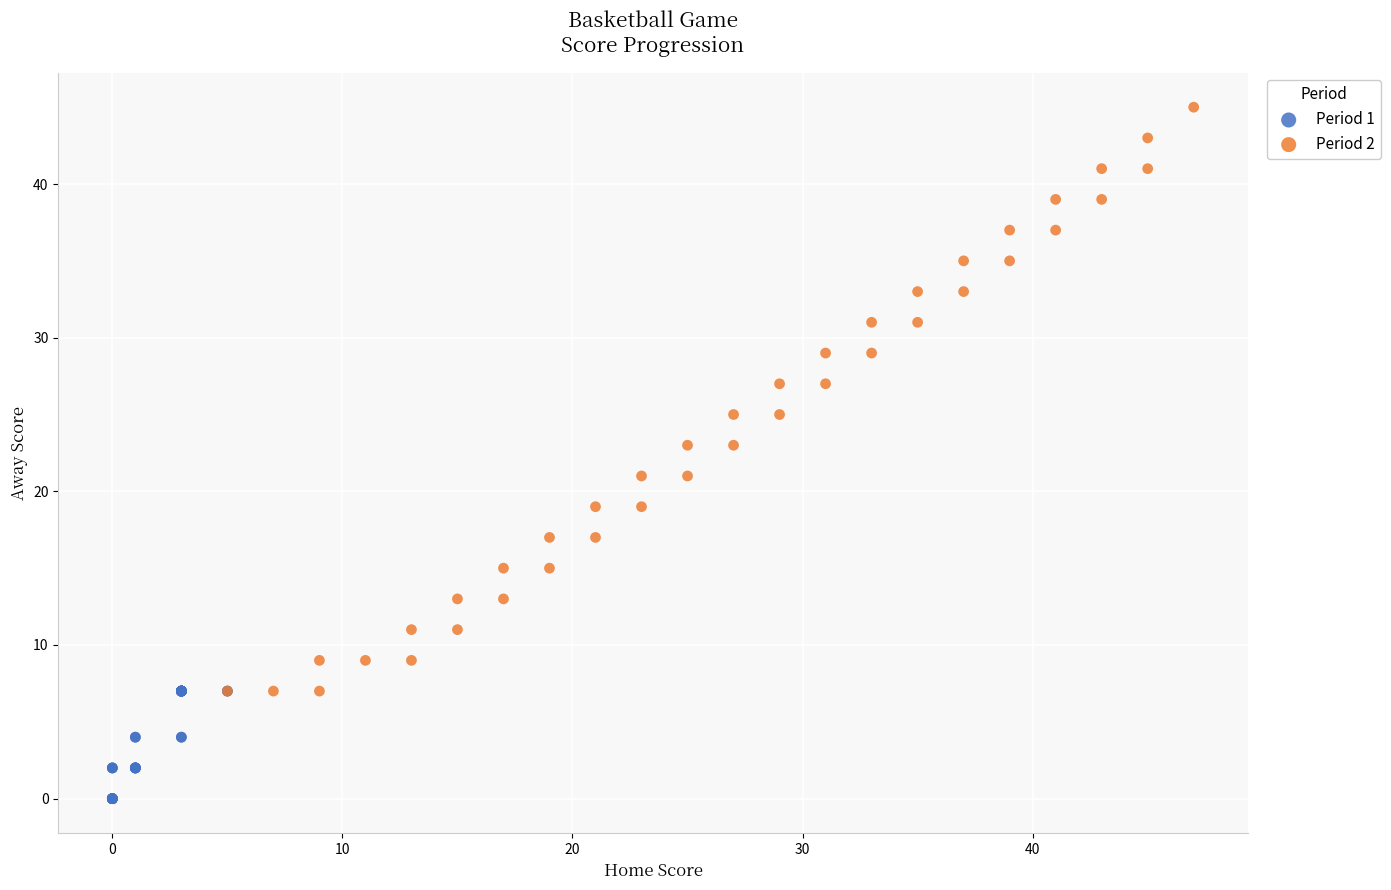

What are all the series names shown in the legend?

Period 1, Period 2